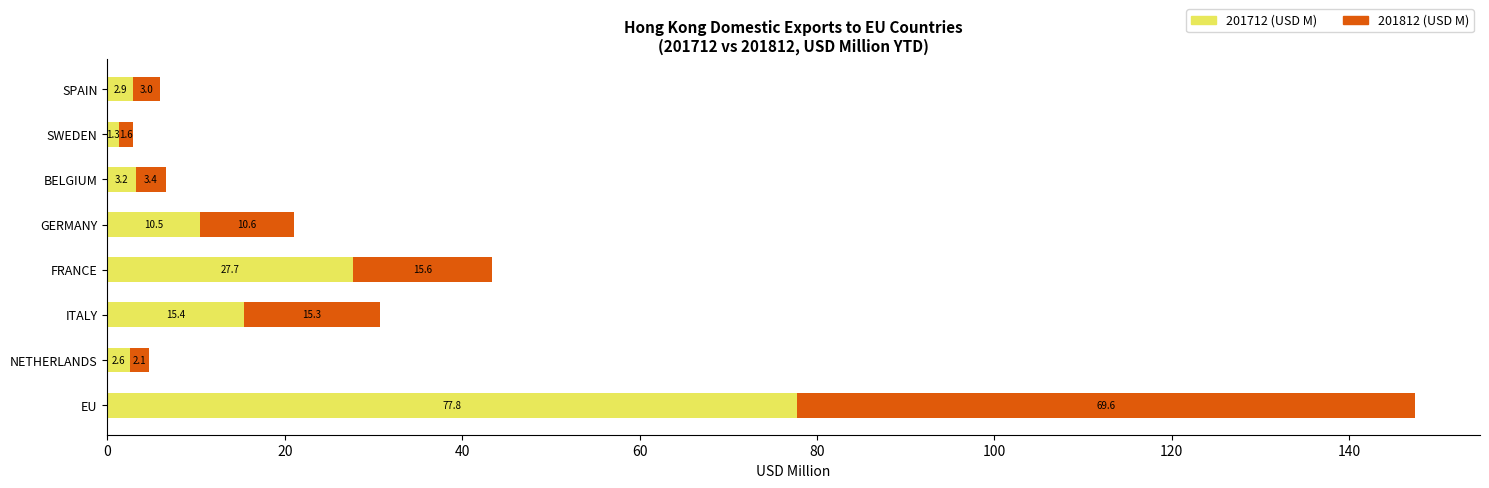

At which category is the sum across all series the highest?

EU